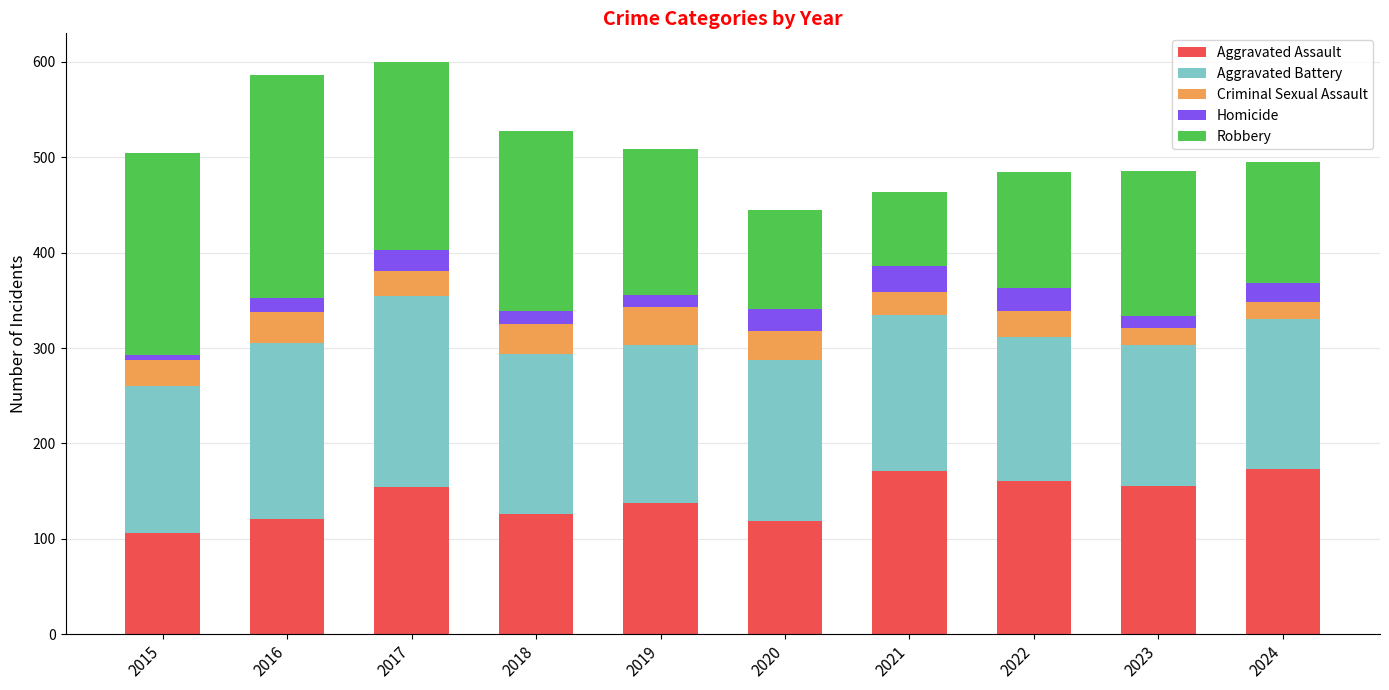

What is the lowest value of the Aggravated Assault series?

106